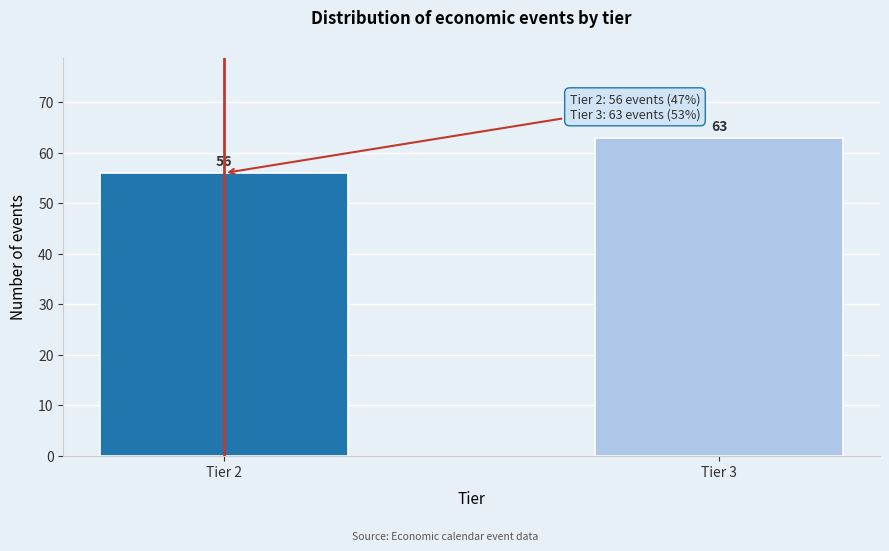

Reading right to left, extract all data points from this chart.

Tier 3=63	Tier 2=56